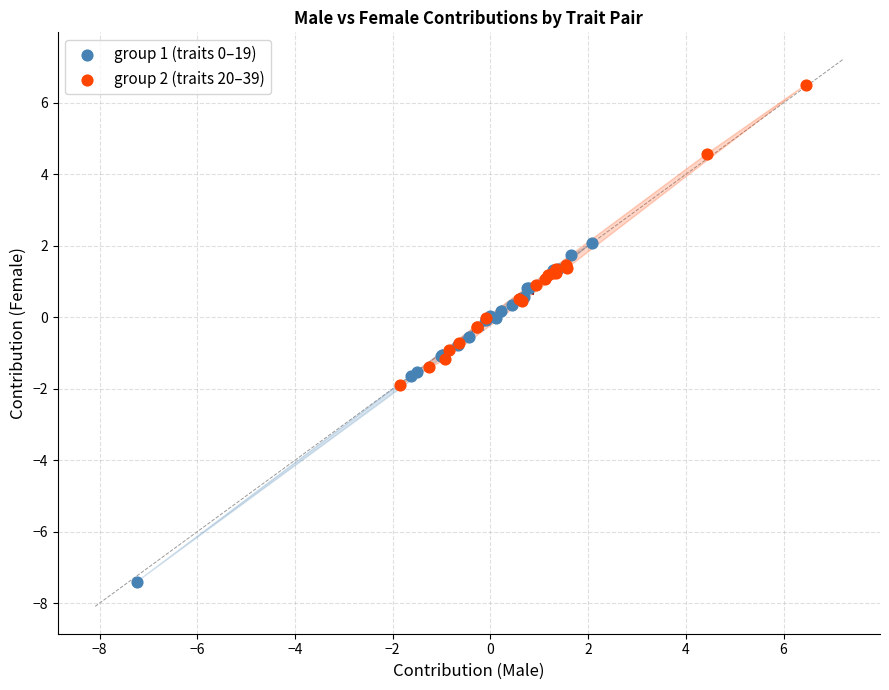

Which series reaches the maximum Y coordinate?

group 2 (traits 20–39)